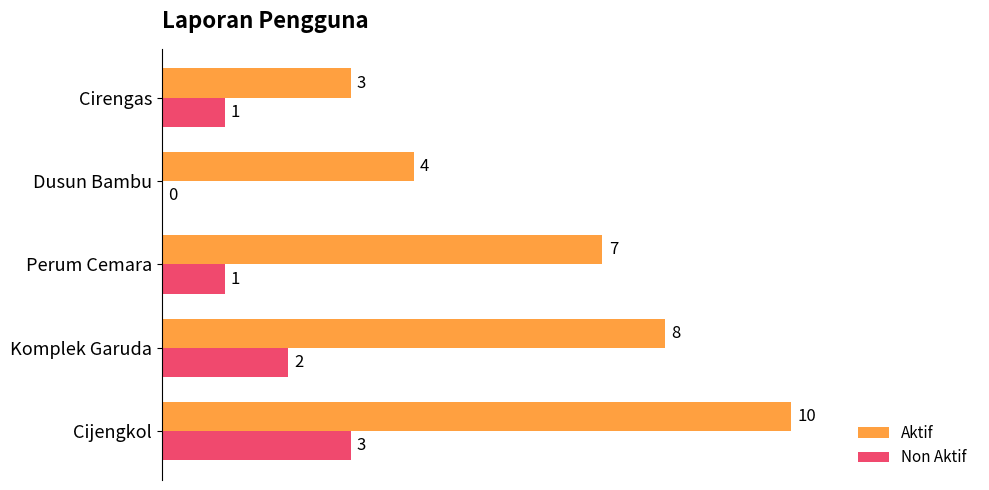

The Non Aktif series shows 1 at Cijengkol. True or false?

False